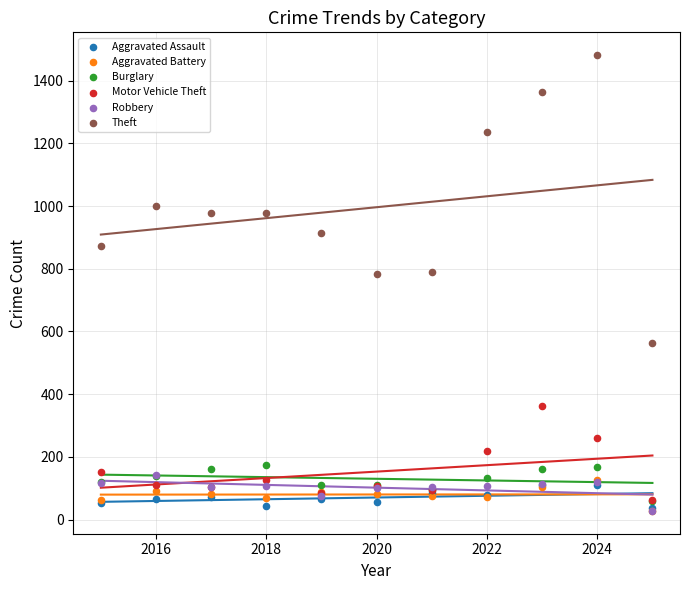

Which series reaches the maximum Y coordinate?

Theft